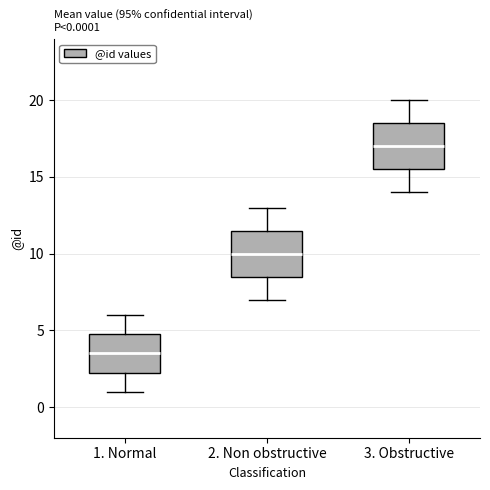

Which box's median line is the highest?

3. Obstructive